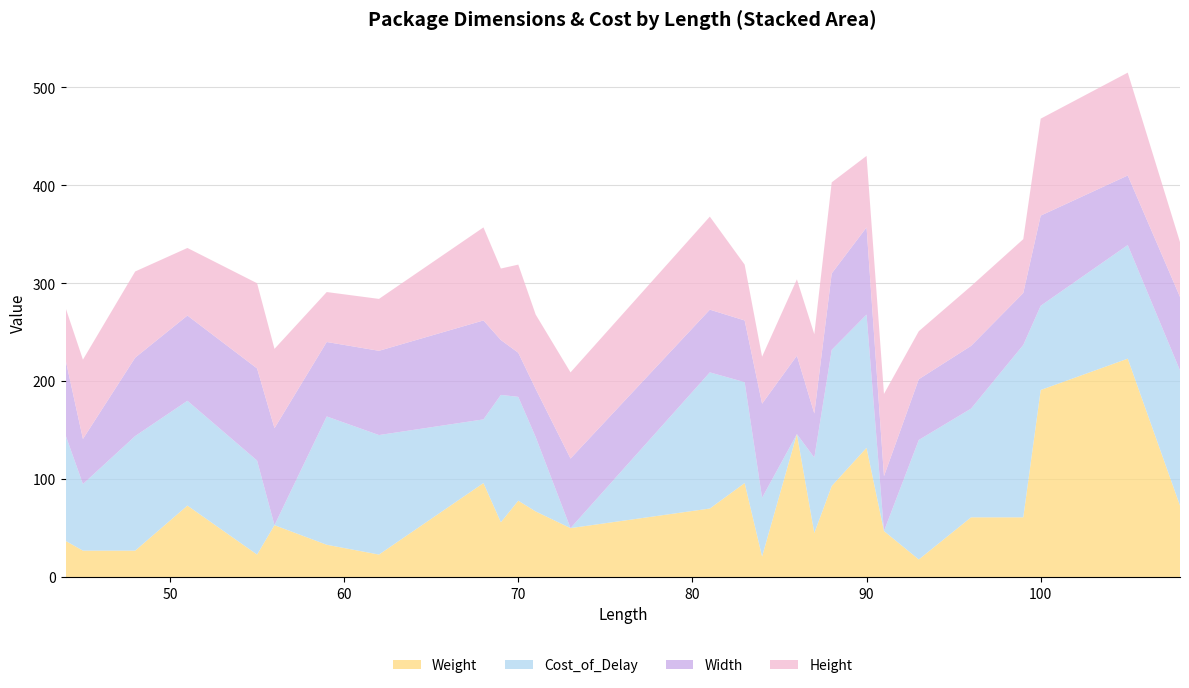

Reading left to right, what are all the values shown in this chart?

Weight: 37	27	27	73	23	53	33	23	96	56	78	67	50	70	96	21	146	45	93	132	47	18	61	61	191	223	73
Cost_of_Delay: 108	68	117	107	96	0	131	122	65	130	106	76	0	139	103	60	0	77	139	136	0	122	111	176	86	116	138
Width: 77	46	80	87	94	99	76	86	101	56	45	49	71	64	63	96	80	45	78	89	56	62	64	53	92	71	75
Height: 53	81	88	69	87	81	51	53	95	73	90	76	88	95	57	48	78	81	93	73	84	49	61	55	99	105	56